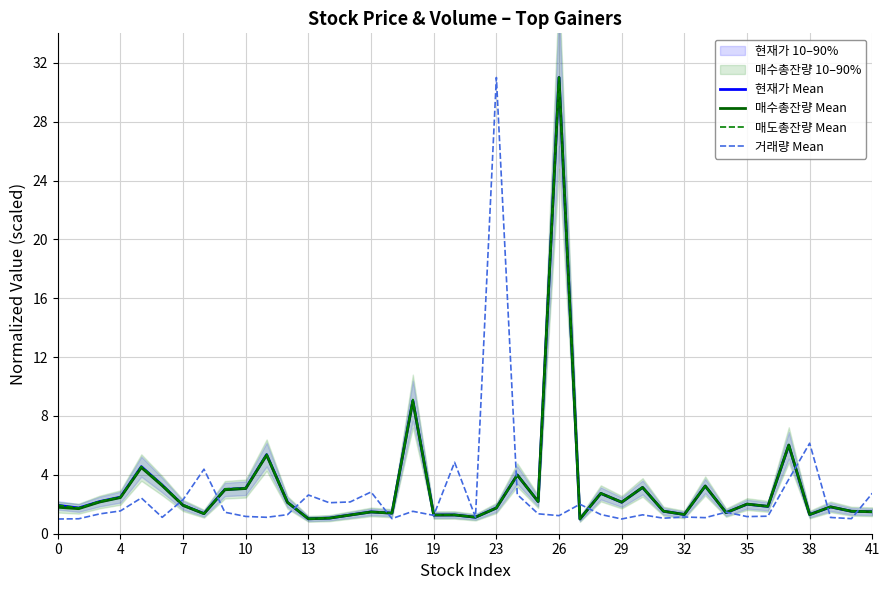

What is the highest value of the 매수총잔량 Mean series?

31.0